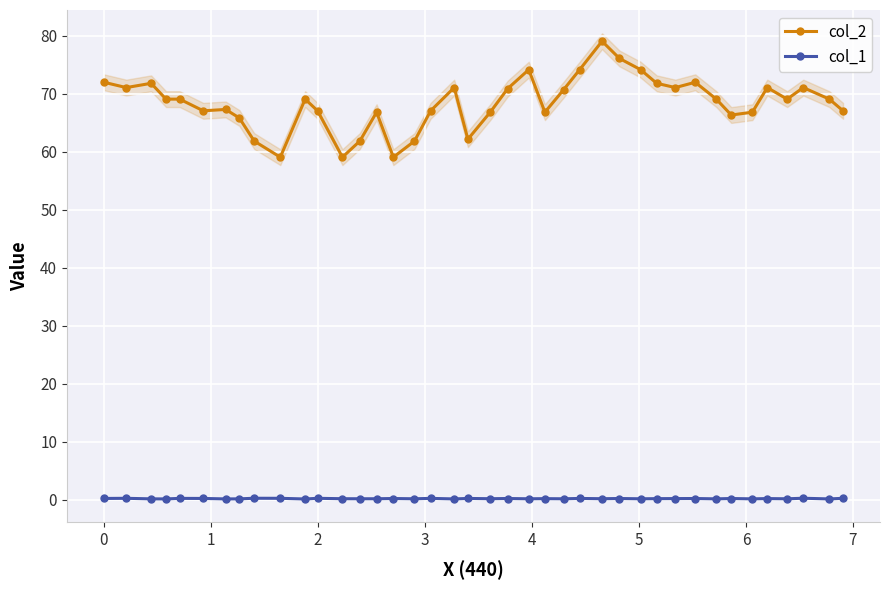

What is the value of the col_2 point at the 21st from the left?

66.8